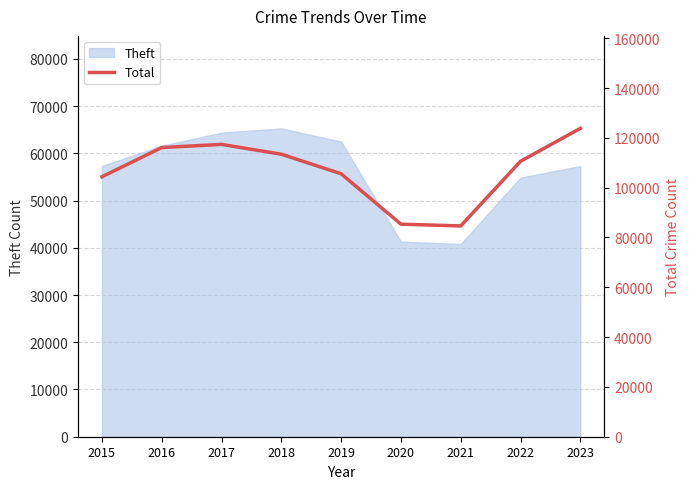

The value at 2018 is 35826. True or false?

False